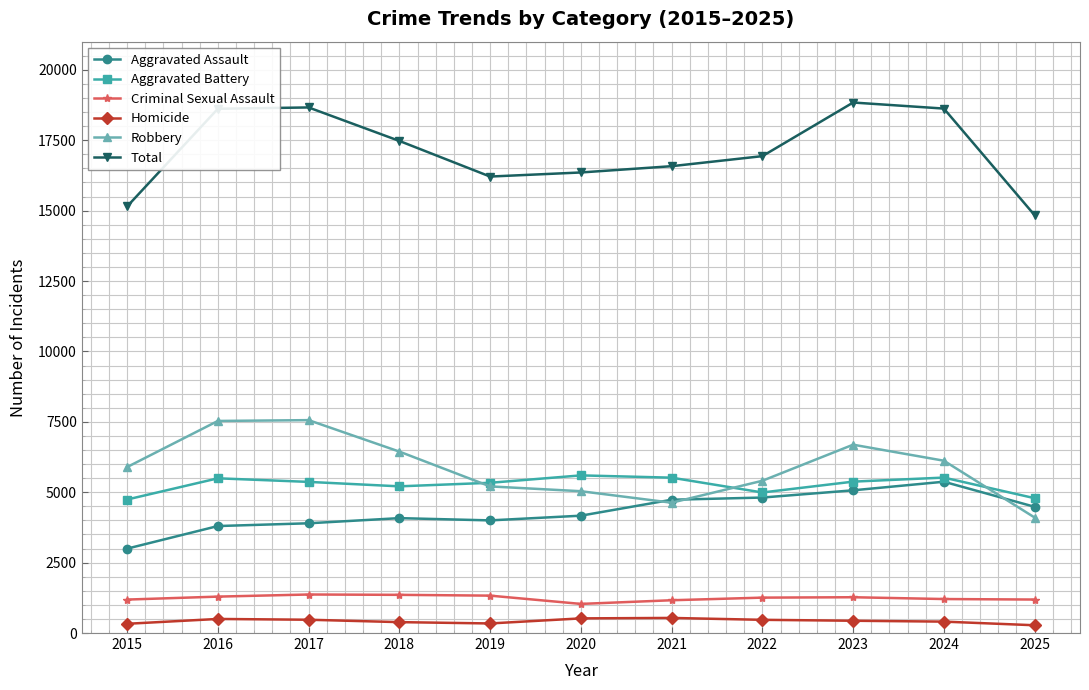

What are all the series names shown in the legend?

Aggravated Assault, Aggravated Battery, Criminal Sexual Assault, Homicide, Robbery, Total